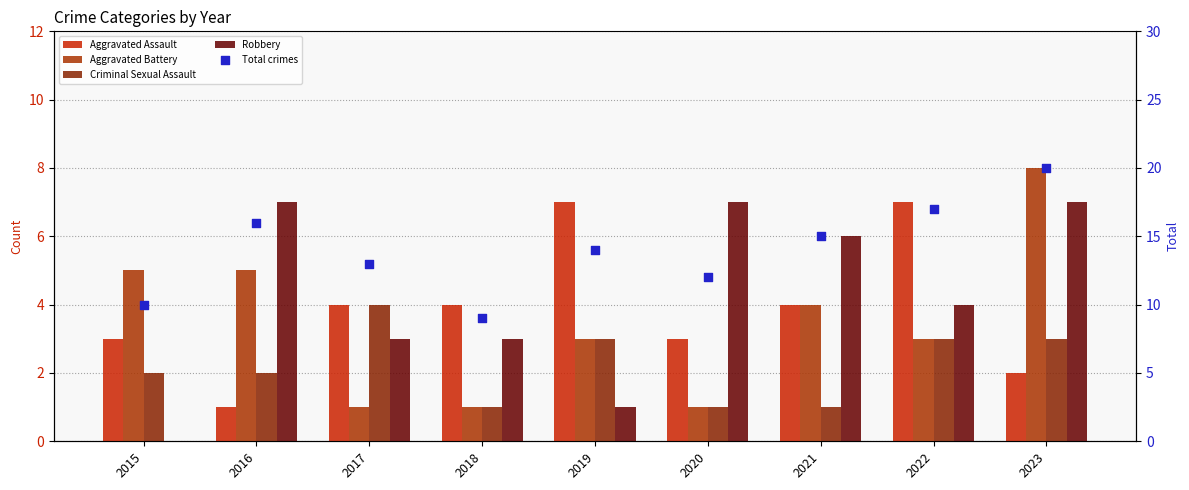

What are all the series names shown in the legend?

Aggravated Assault, Aggravated Battery, Criminal Sexual Assault, Robbery, Total crimes